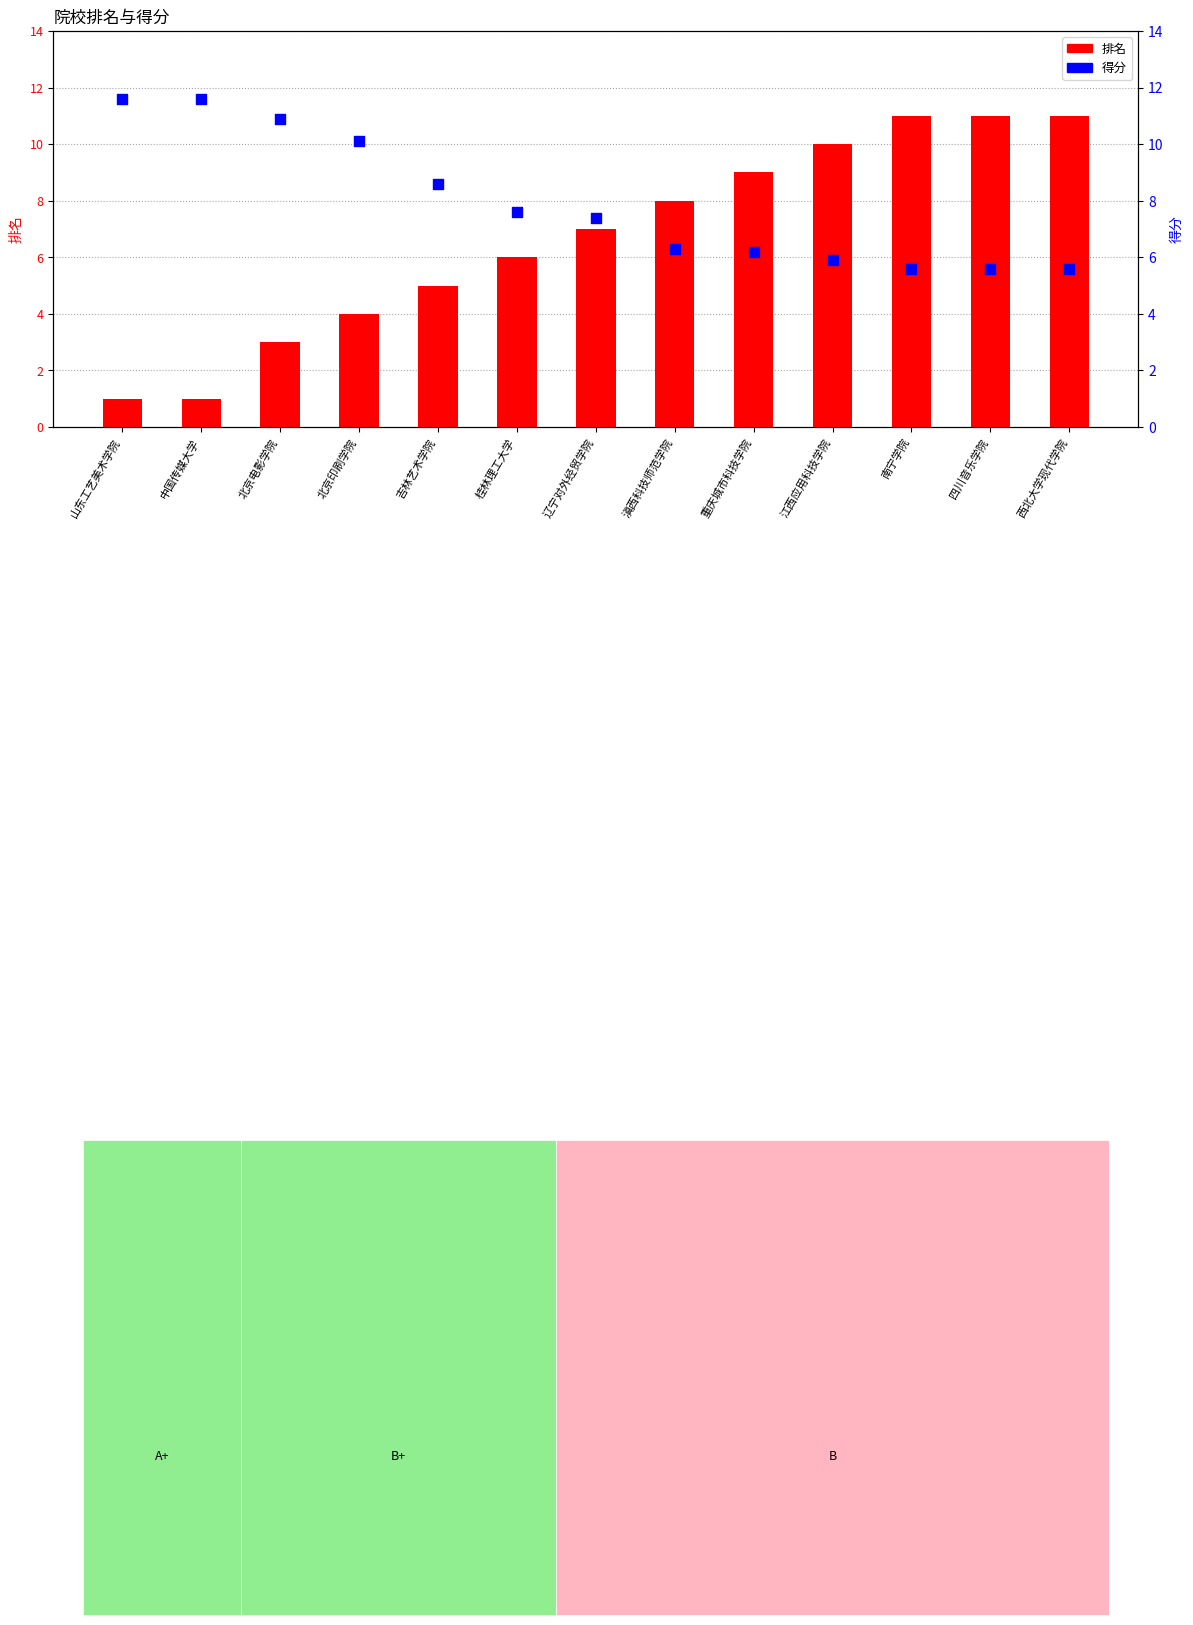

Which series has the widest spread of Y values?

排名